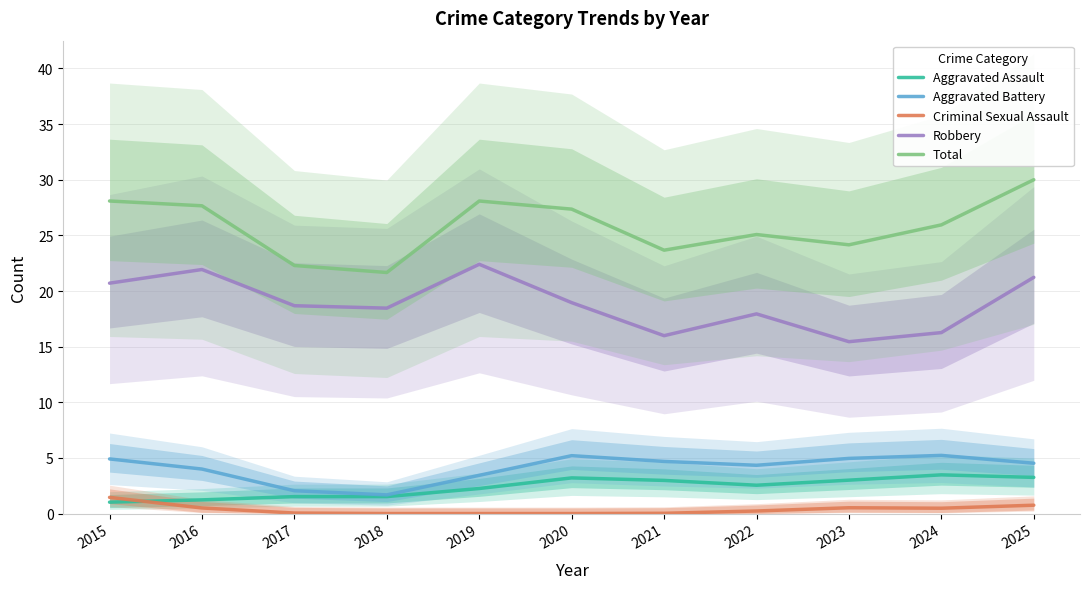

What is the lowest value of the Aggravated Battery series?

1.7